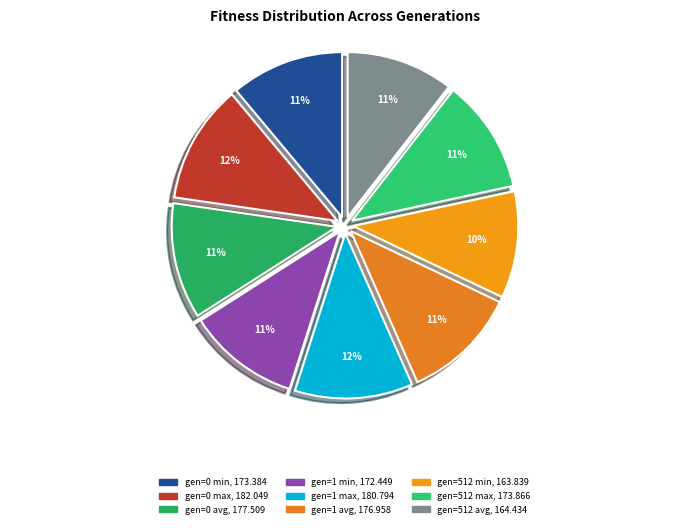

To the nearest percent, what percentage of the pie is gen=0 min?

11%